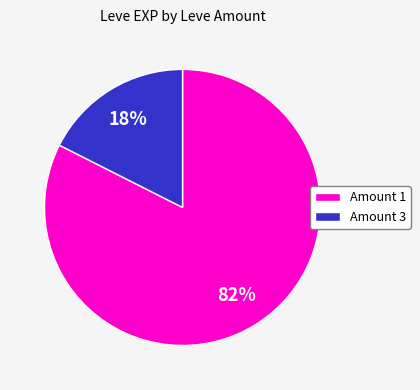

Between Amount 1 and Amount 3, which is larger?

Amount 1